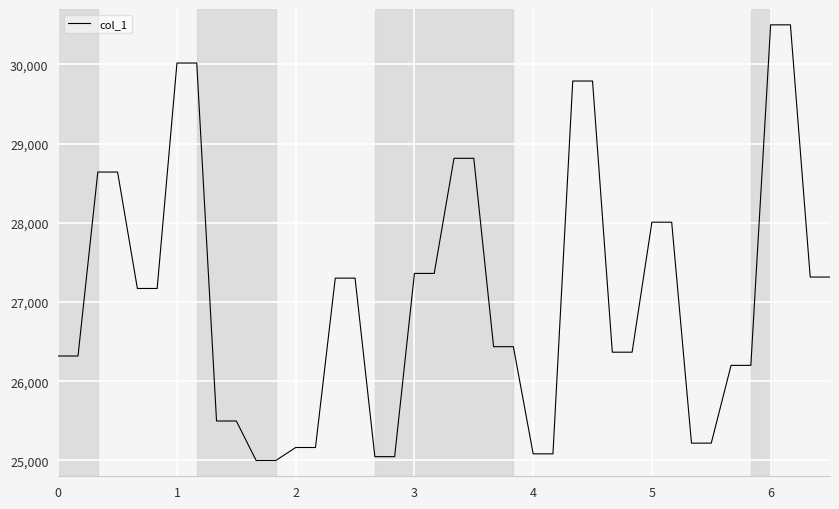

What is the maximum value shown in the chart?

30500.0